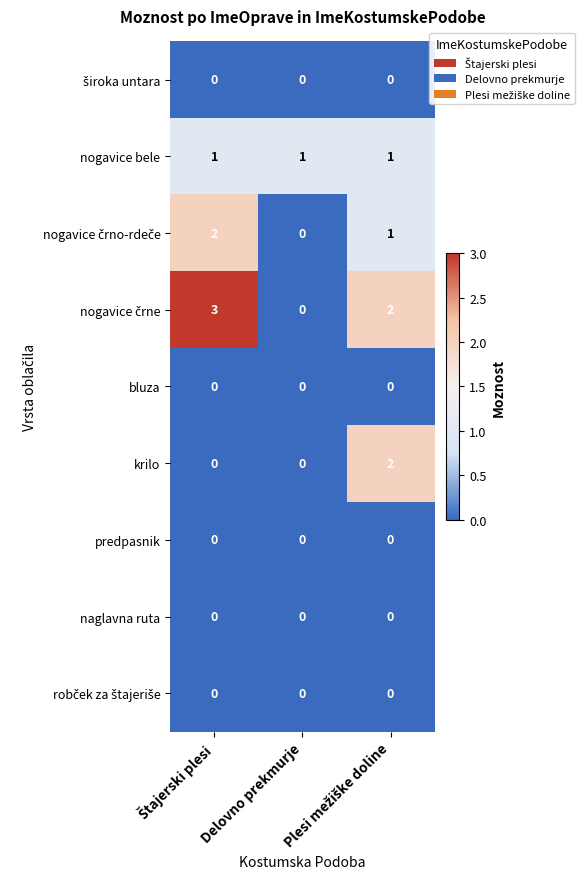

What is the sum of all nogavice bele values?

3